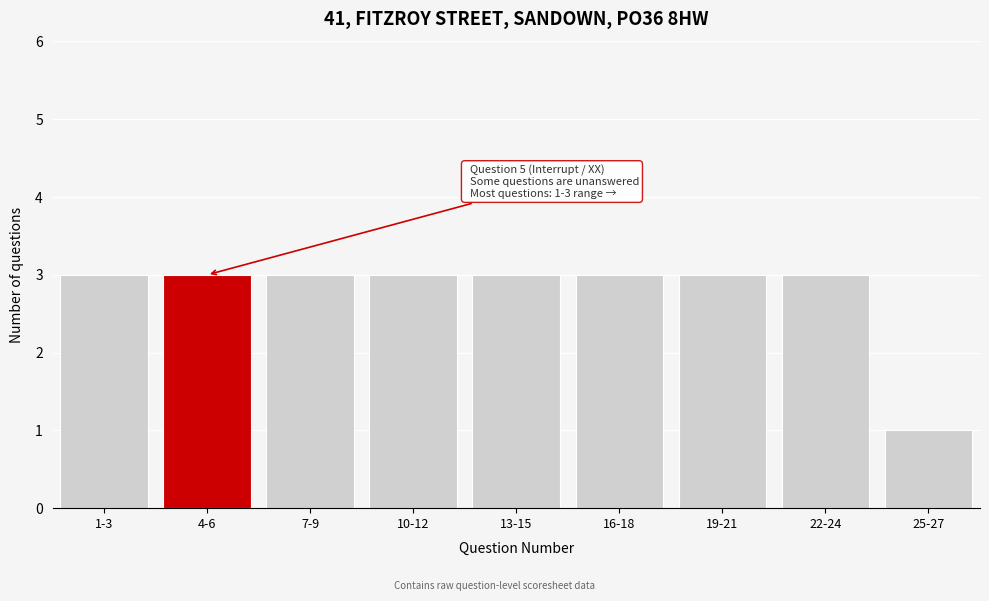

Reading right to left, extract all data points from this chart.

25-27=1	22-24=3	19-21=3	16-18=3	13-15=3	10-12=3	7-9=3	4-6=3	1-3=3